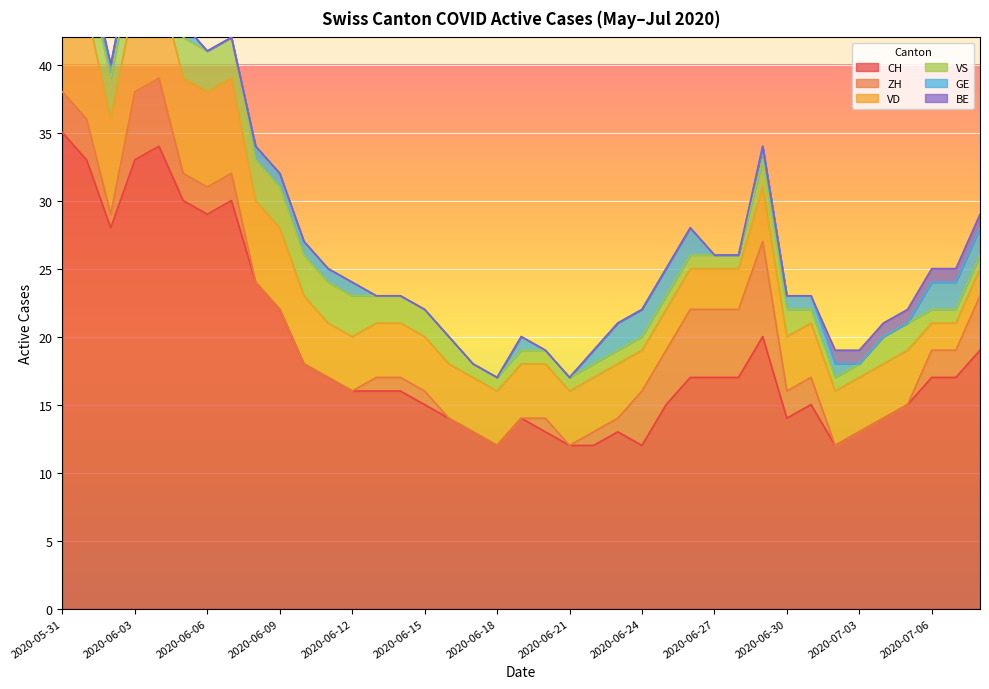

How many lines are shown in the chart?

6